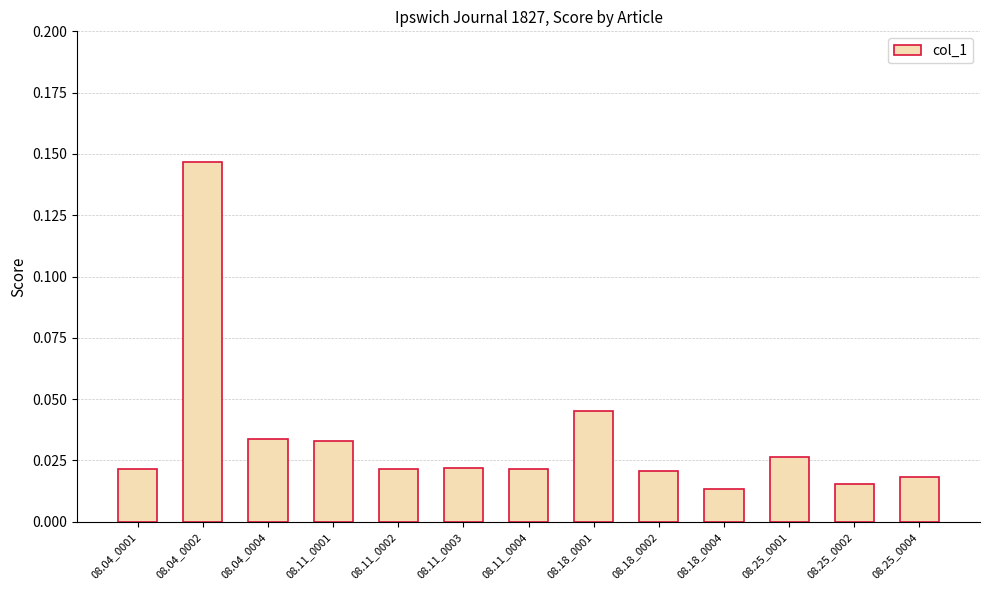

What position from the left is 08.04_0004?

3